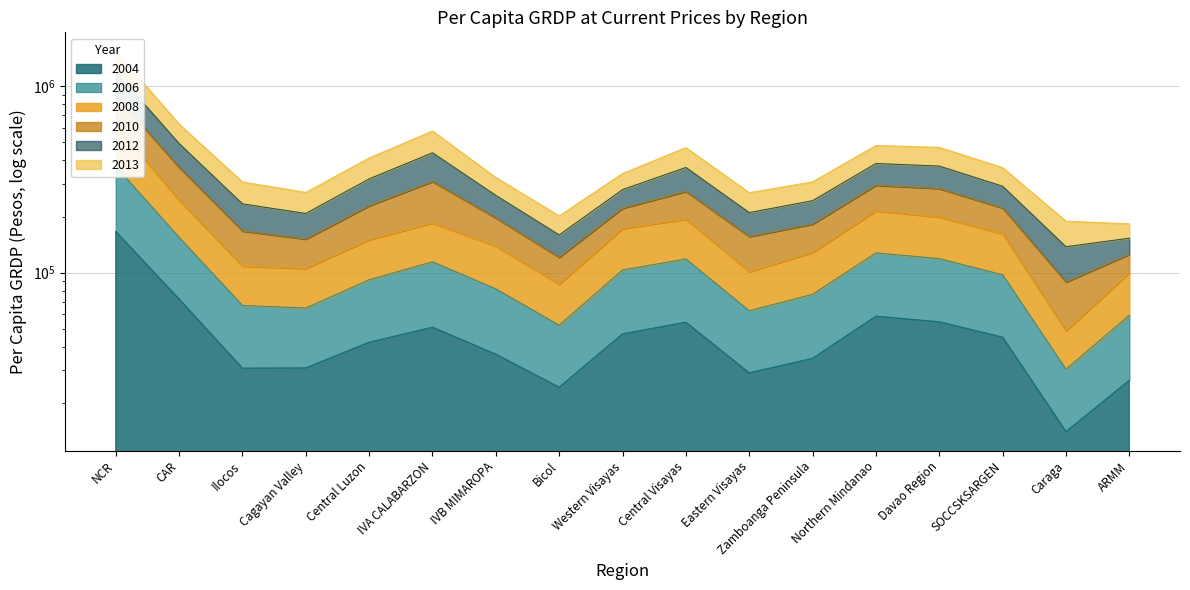

What are all the series names shown in the legend?

2004, 2006, 2008, 2010, 2012, 2013